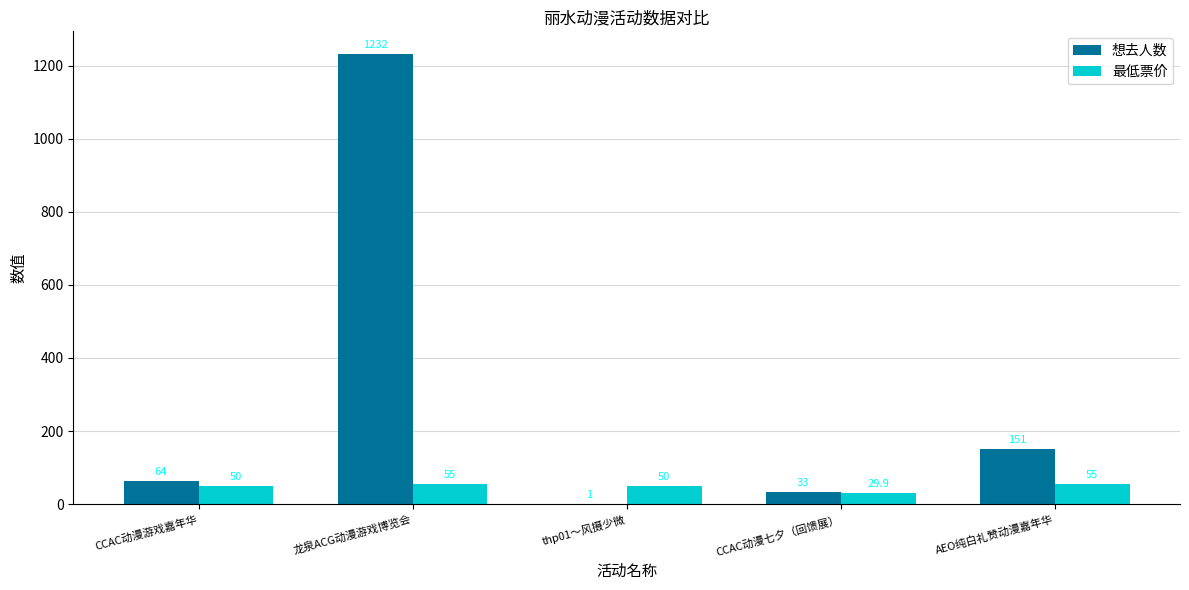

What is the sum of all 想去人数 values?

1481.0